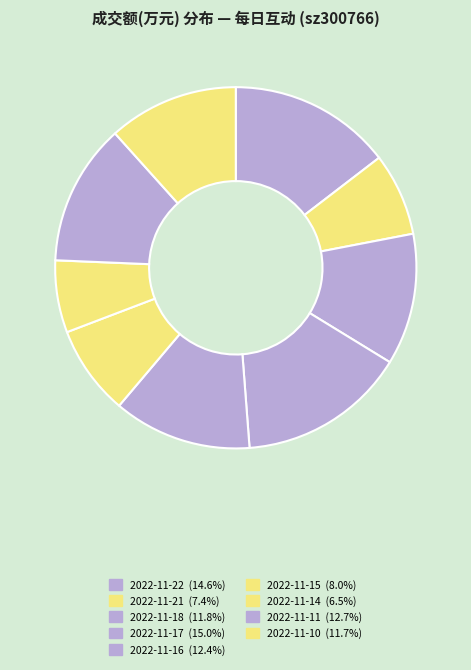

Which category has the biggest portion of the pie?

2022-11-17